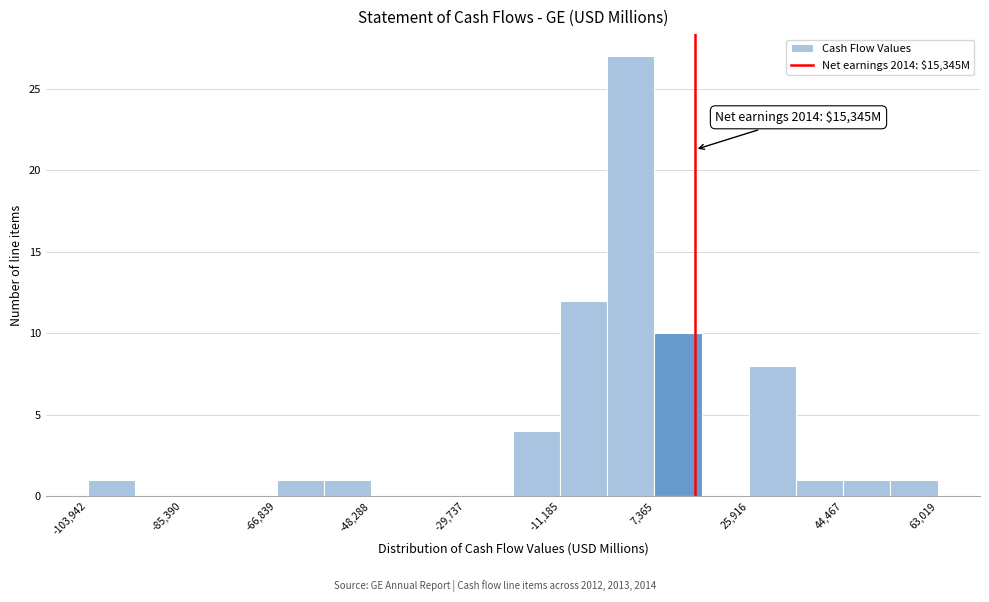

Which range on the x-axis has the tallest bar?

-2000 to 8000